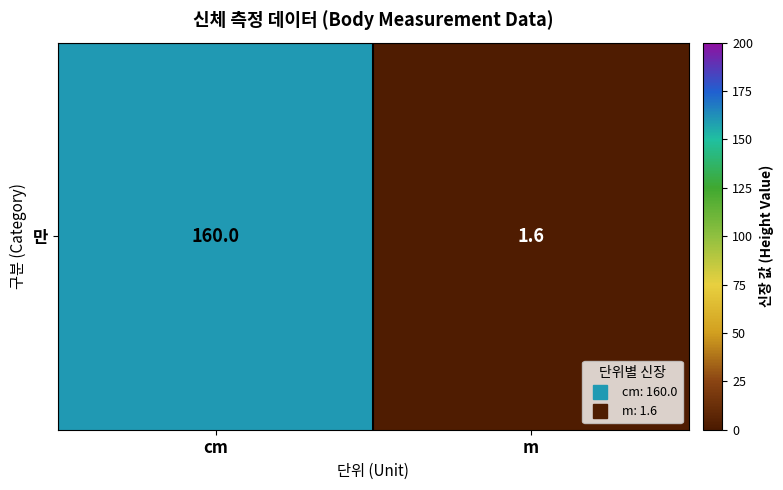

Reading right to left, extract all data points from this chart.

m=1.6	cm=160.0